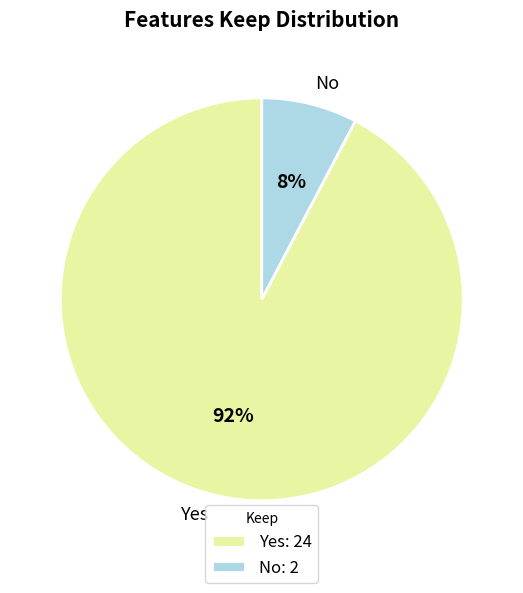

What percentage is the Yes slice, to the nearest percent?

92%